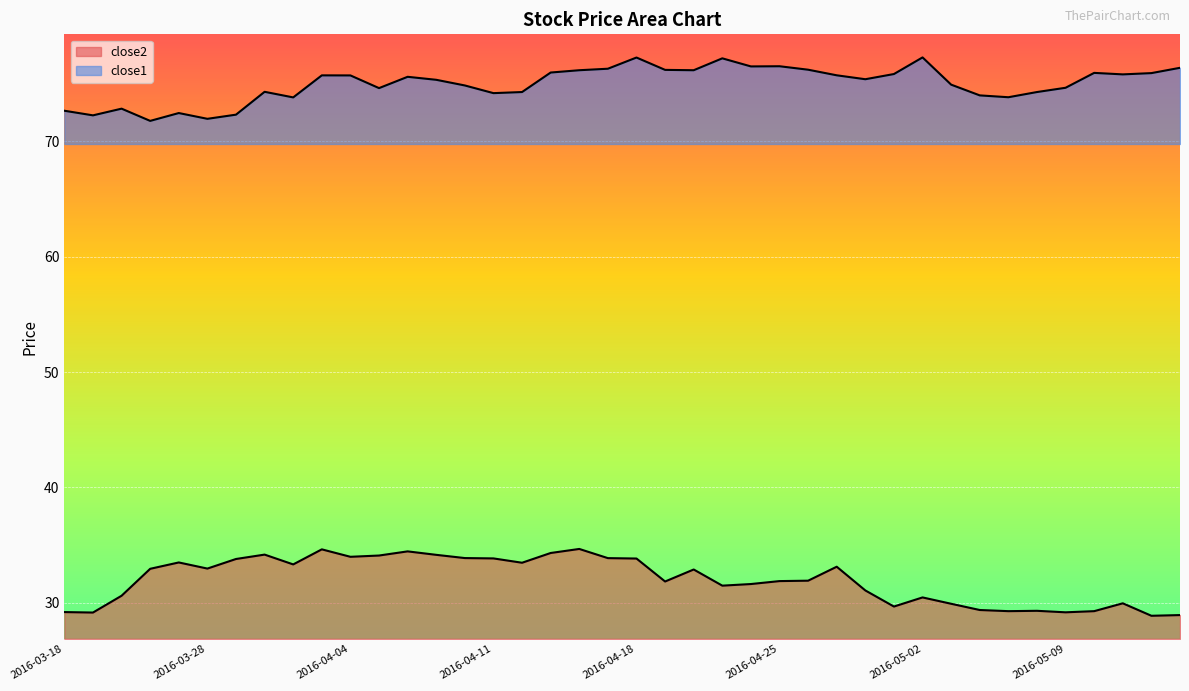

Between 2016-04-14 and 2016-04-15, which is larger?

2016-04-14